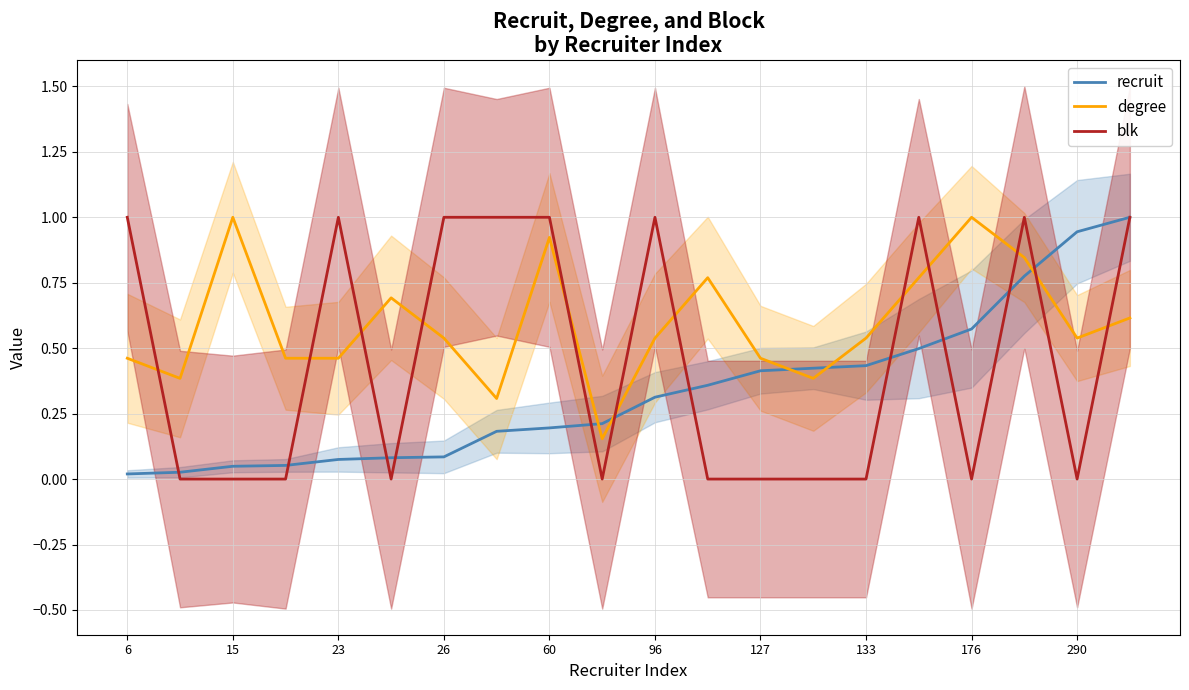

True or false: recruit has more than 0 interior local peaks.

False